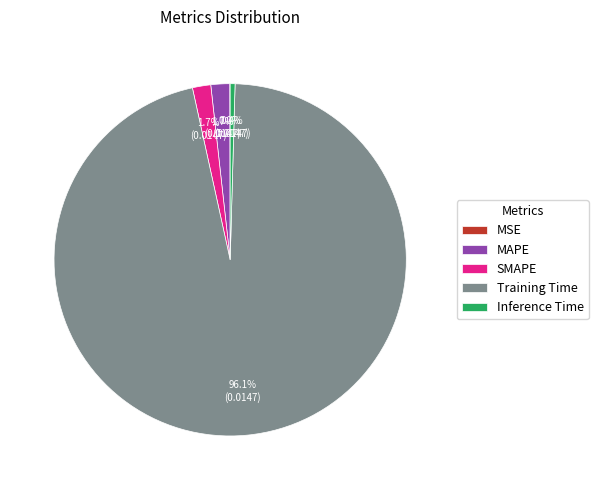

What is the largest slice in the pie chart?

Training Time